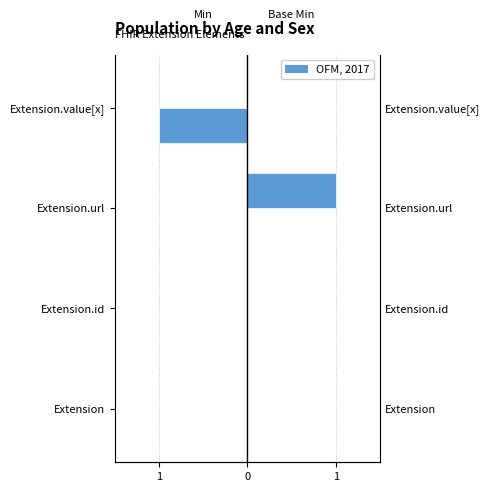

How many bars are there in total?

8